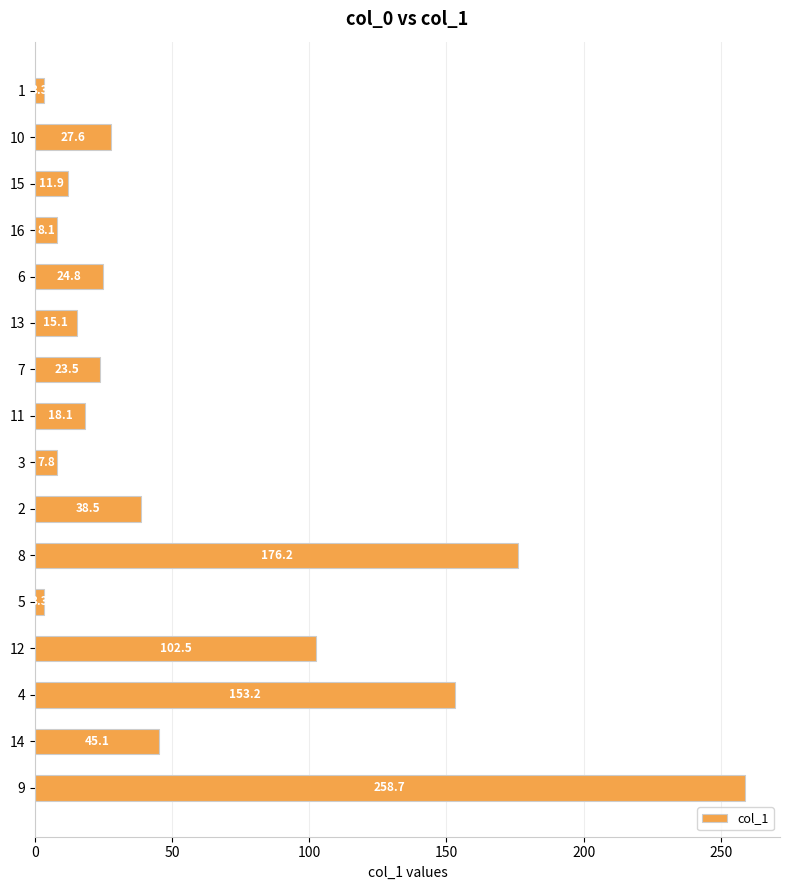

At which label is the value closest to 131?

4